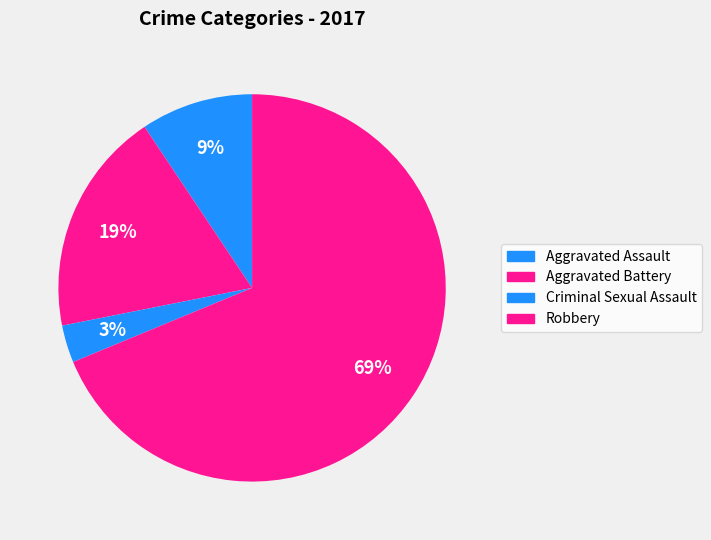

Rank the categories by value from highest to lowest.

Robbery, Aggravated Battery, Aggravated Assault, Criminal Sexual Assault